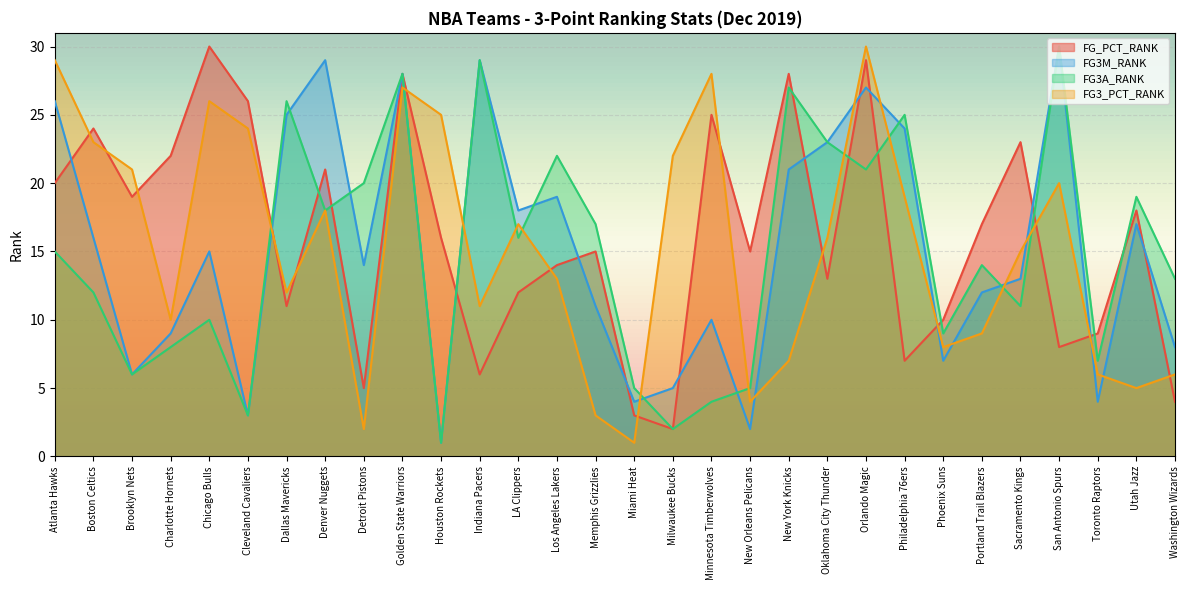

What is the sum of all FG3_PCT_RANK values?

457